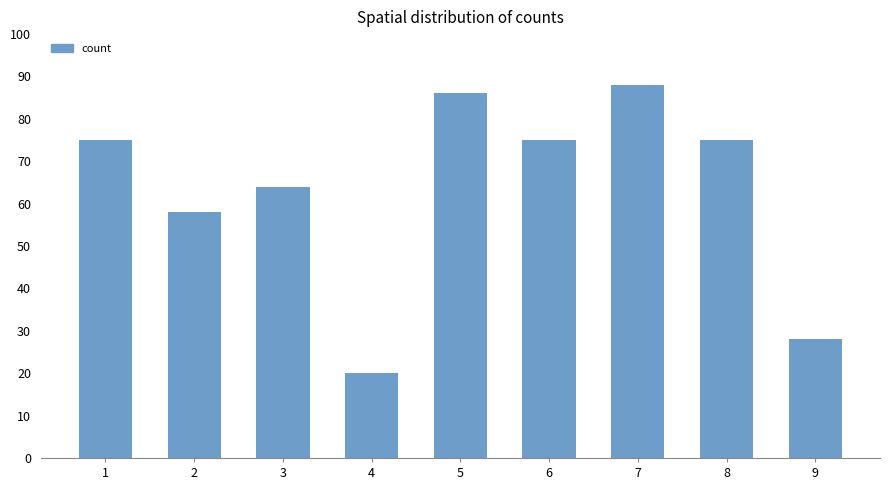

Between 7 and 5, which is larger?

7